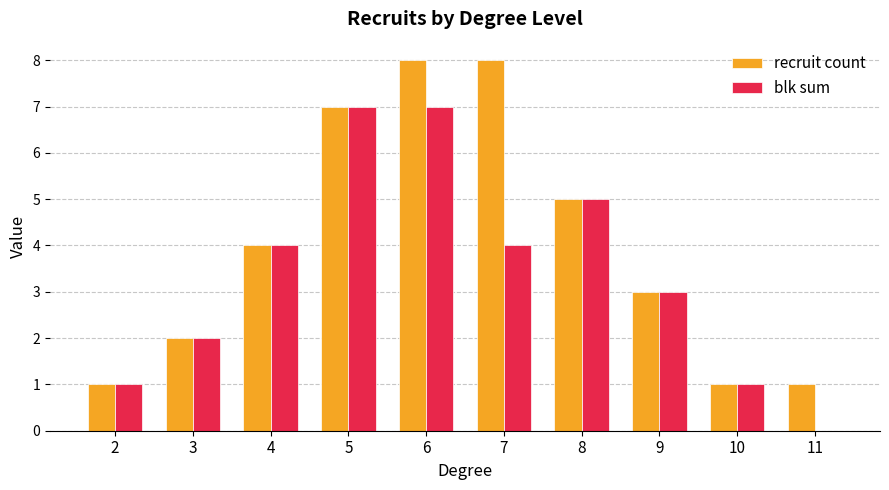

The value of blk sum at 3 is 3. True or false?

False